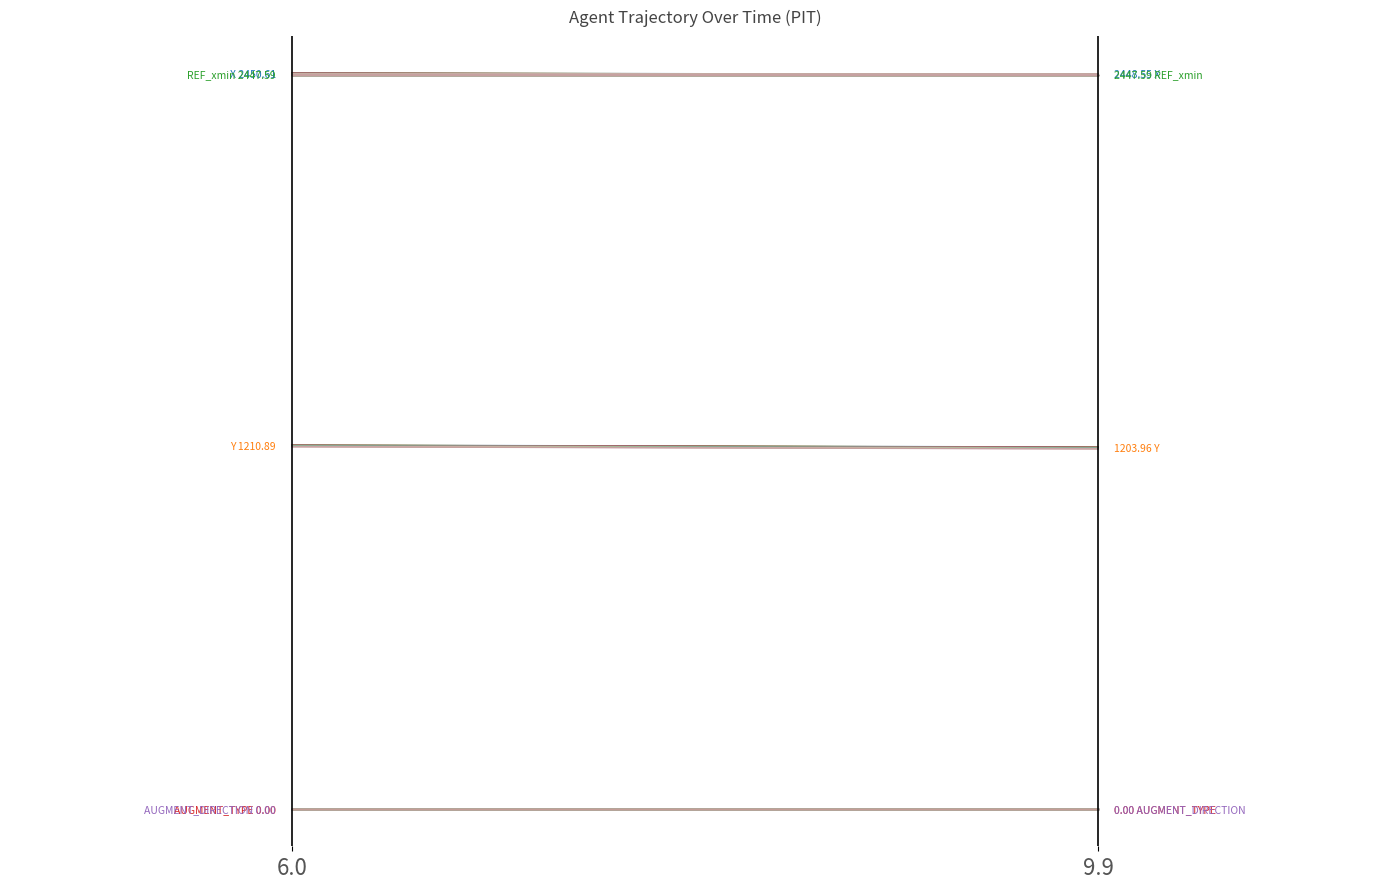

What is the total value across all series at 6.0?

6114.6